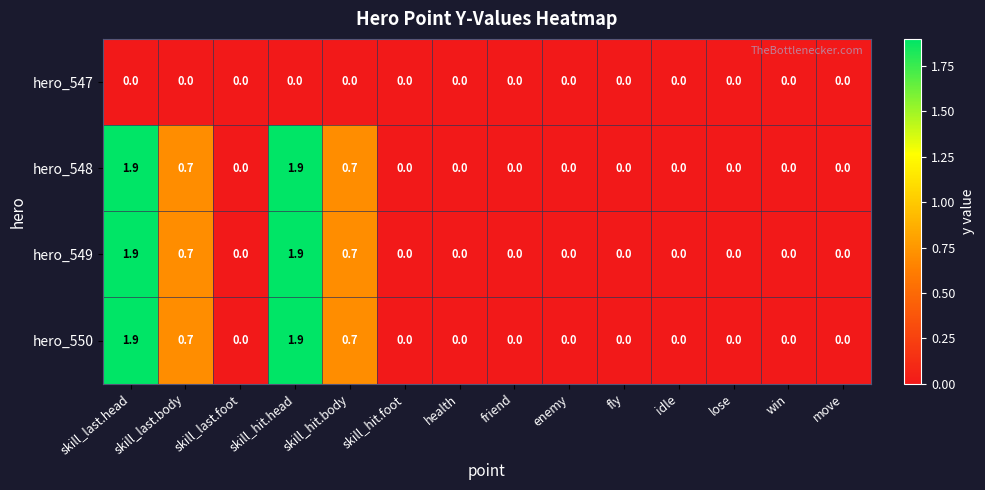

At how many categories does at least one series exceed 1?

2